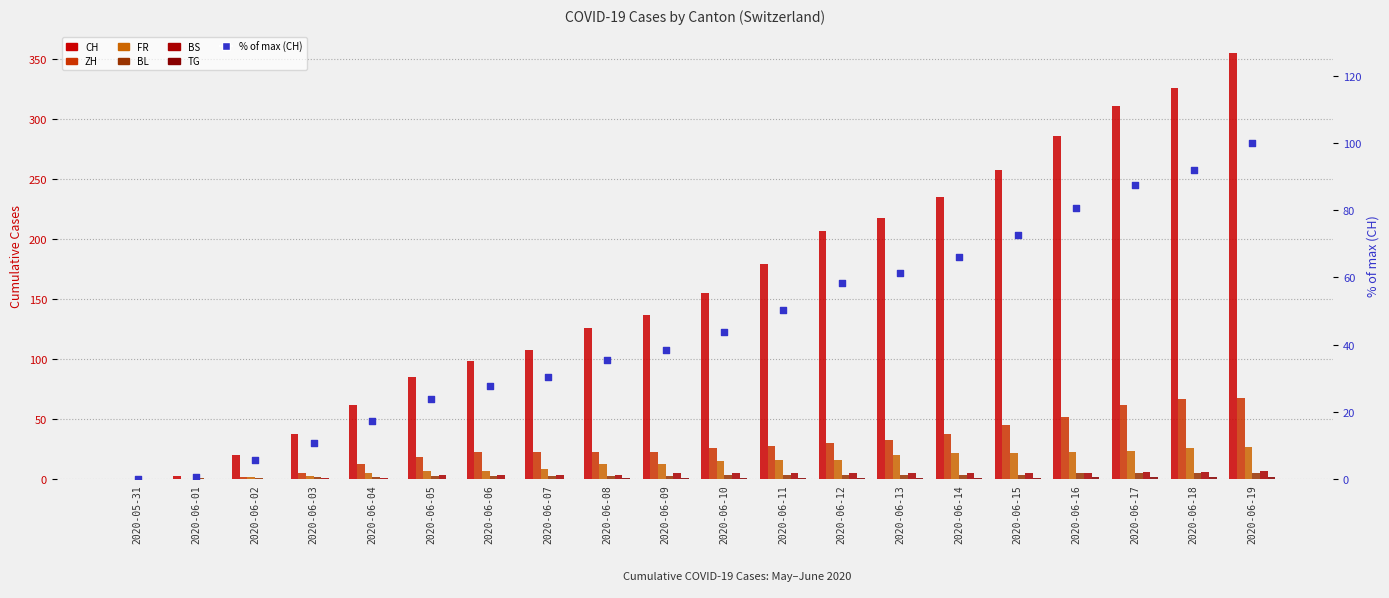

Is the value of CH at 2020-06-15 greater than the value of FR at 2020-06-07?

Yes